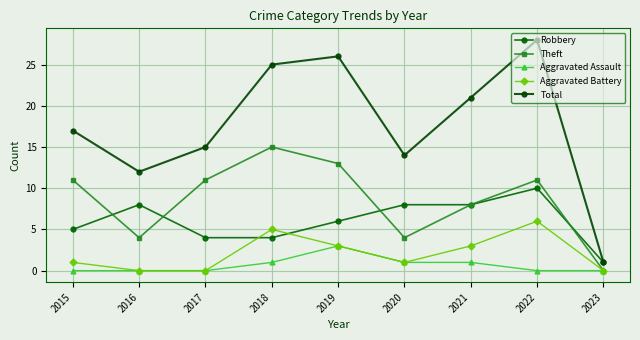

Which series changed the most between 2016 and 2023?

Total